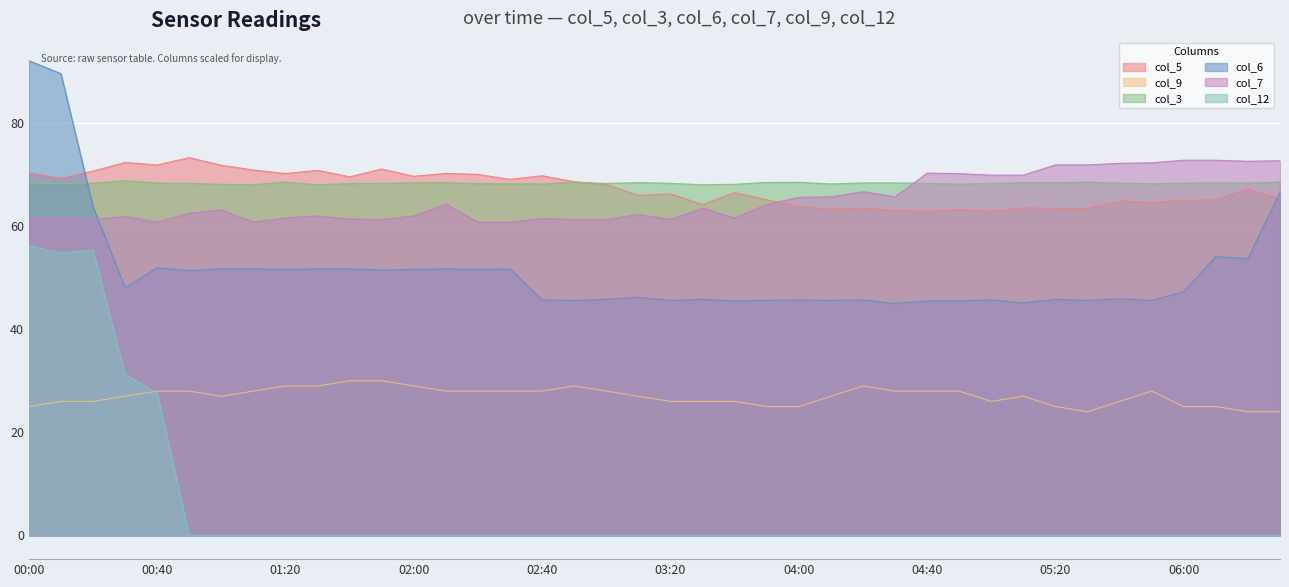

Is the value of col_6 at 01:00 greater than the value of col_9 at 01:50?

Yes